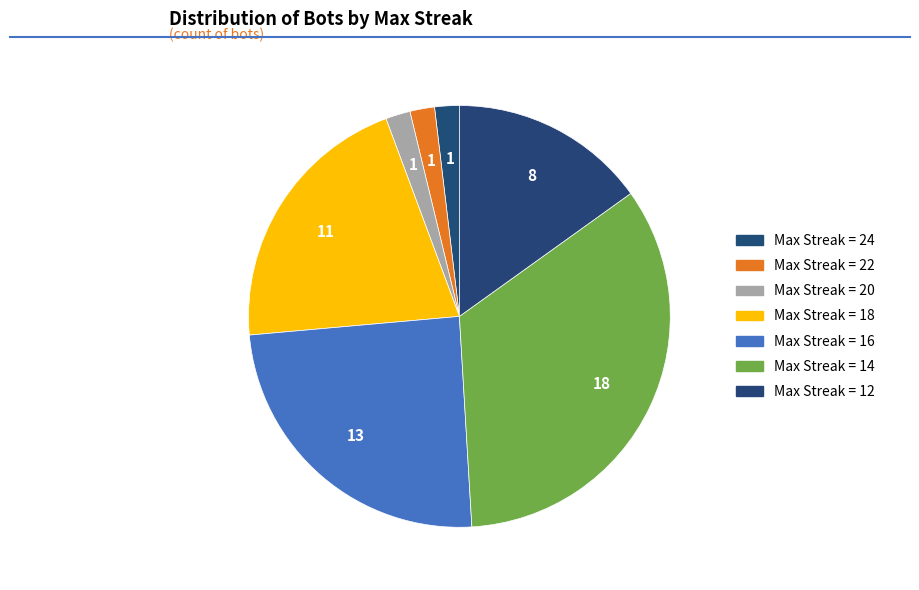

Which slice is the smallest?

24